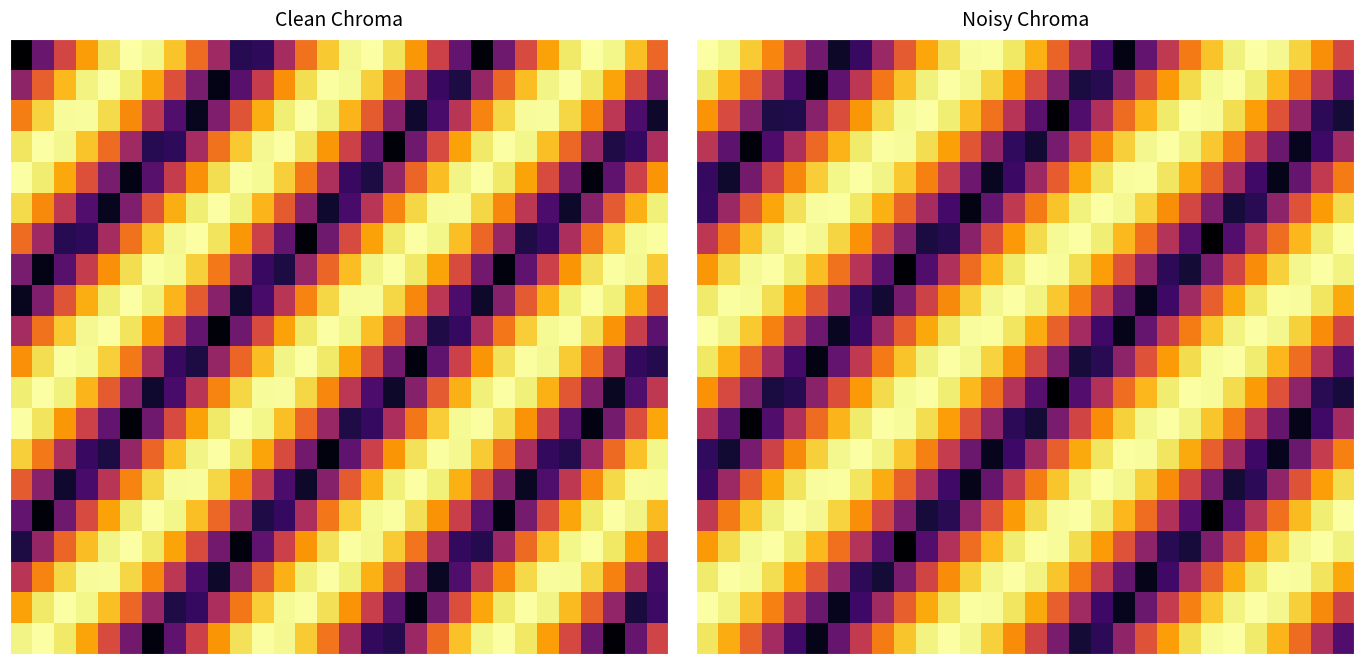

How many categories are shown in the chart?

30